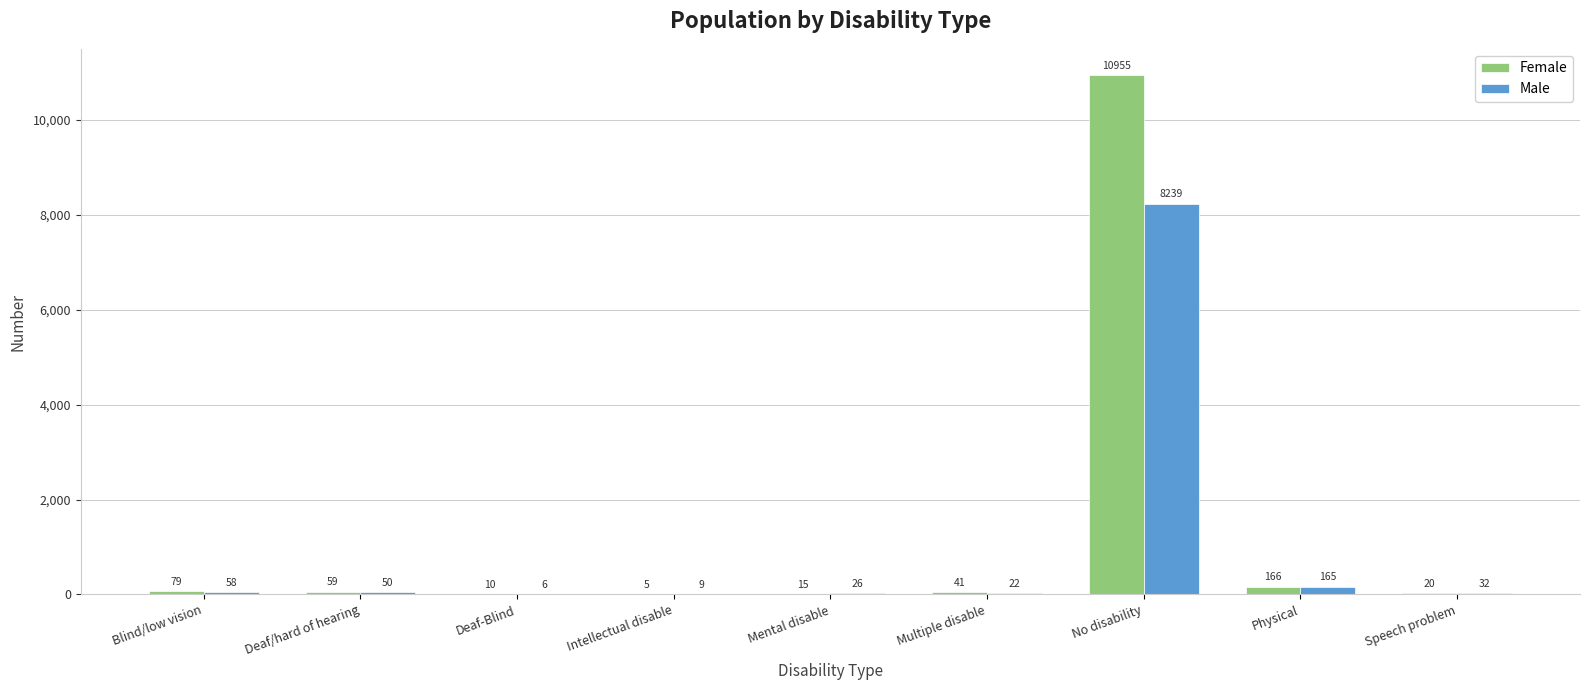

Which series has the largest range (max minus min)?

Female